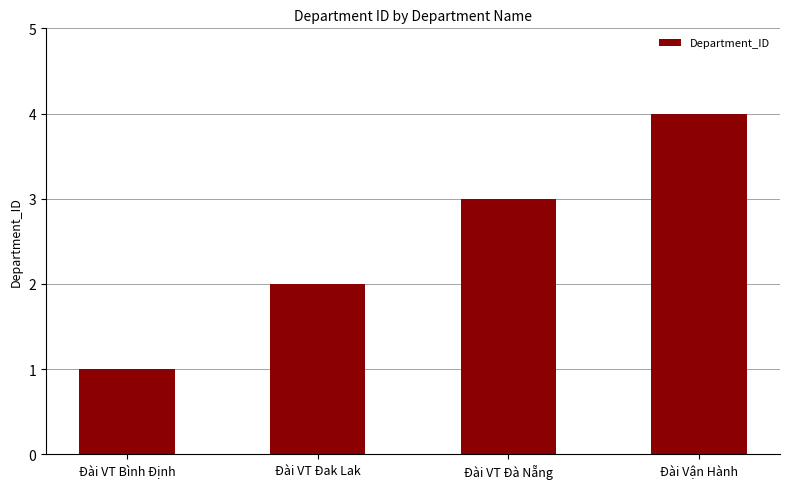

What is the sum of the values at Đài VT Bình Định and Đài Vận Hành?

5